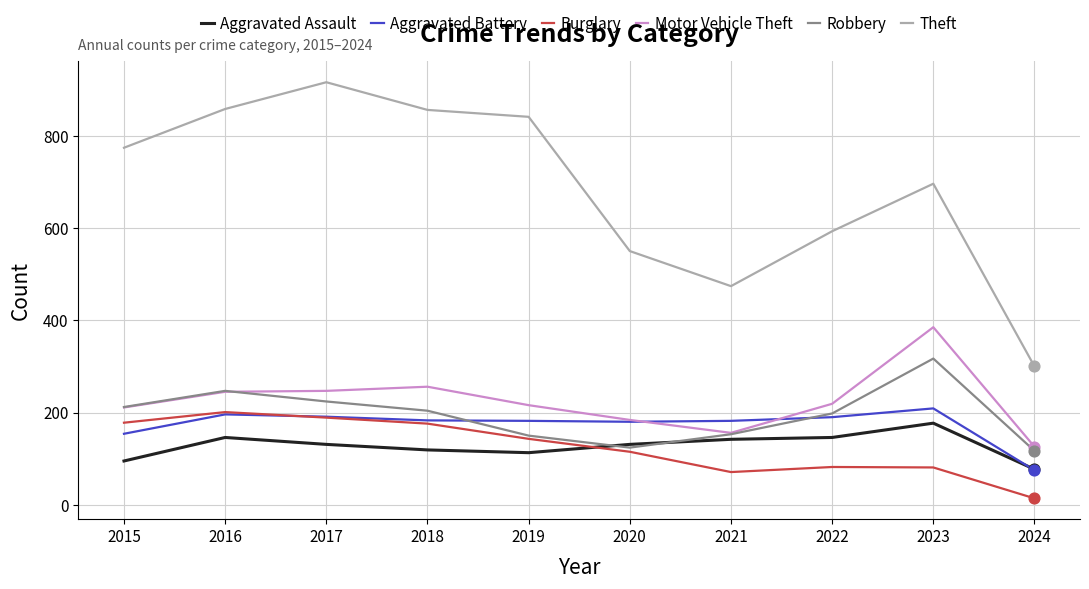

Which series has the widest spread of values?

Theft